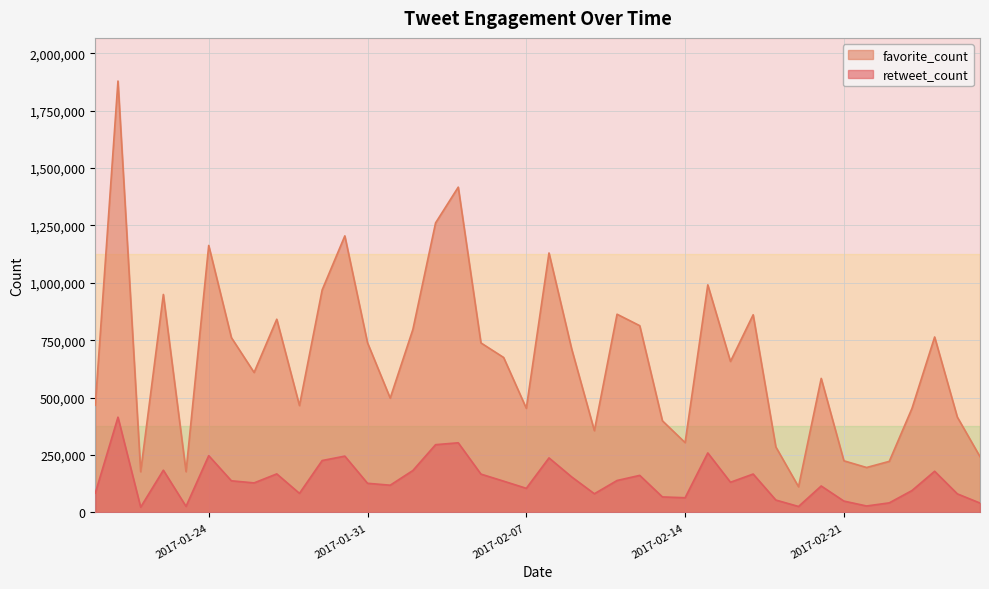

Rank the series by their maximum value, from lowest to highest.

retweet_count, favorite_count